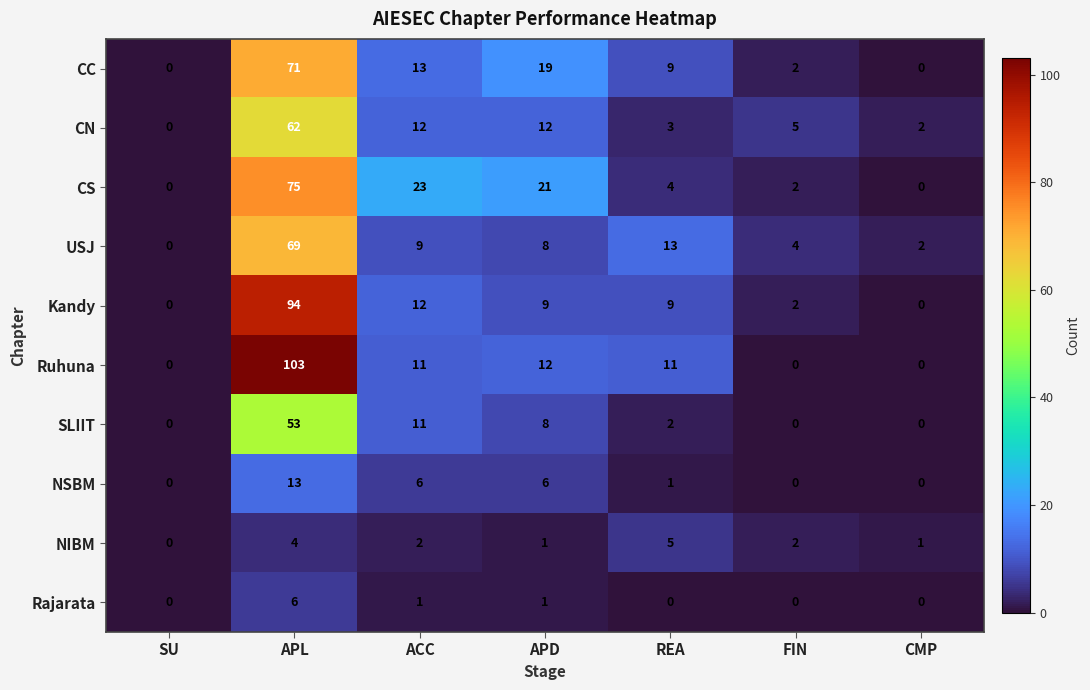

Rank the series by their maximum value, from lowest to highest.

NIBM, Rajarata, NSBM, SLIIT, CN, USJ, CC, CS, Kandy, Ruhuna